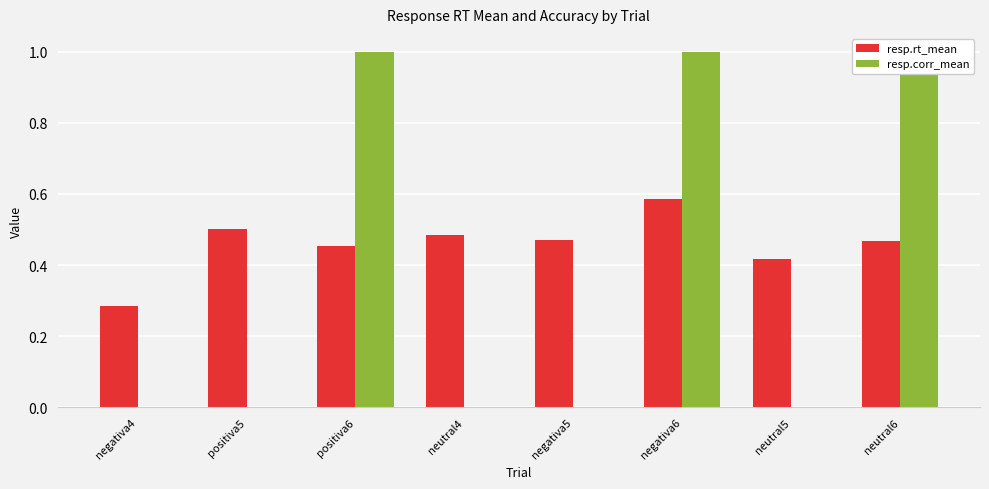

Which series has the largest range (max minus min)?

resp.corr_mean